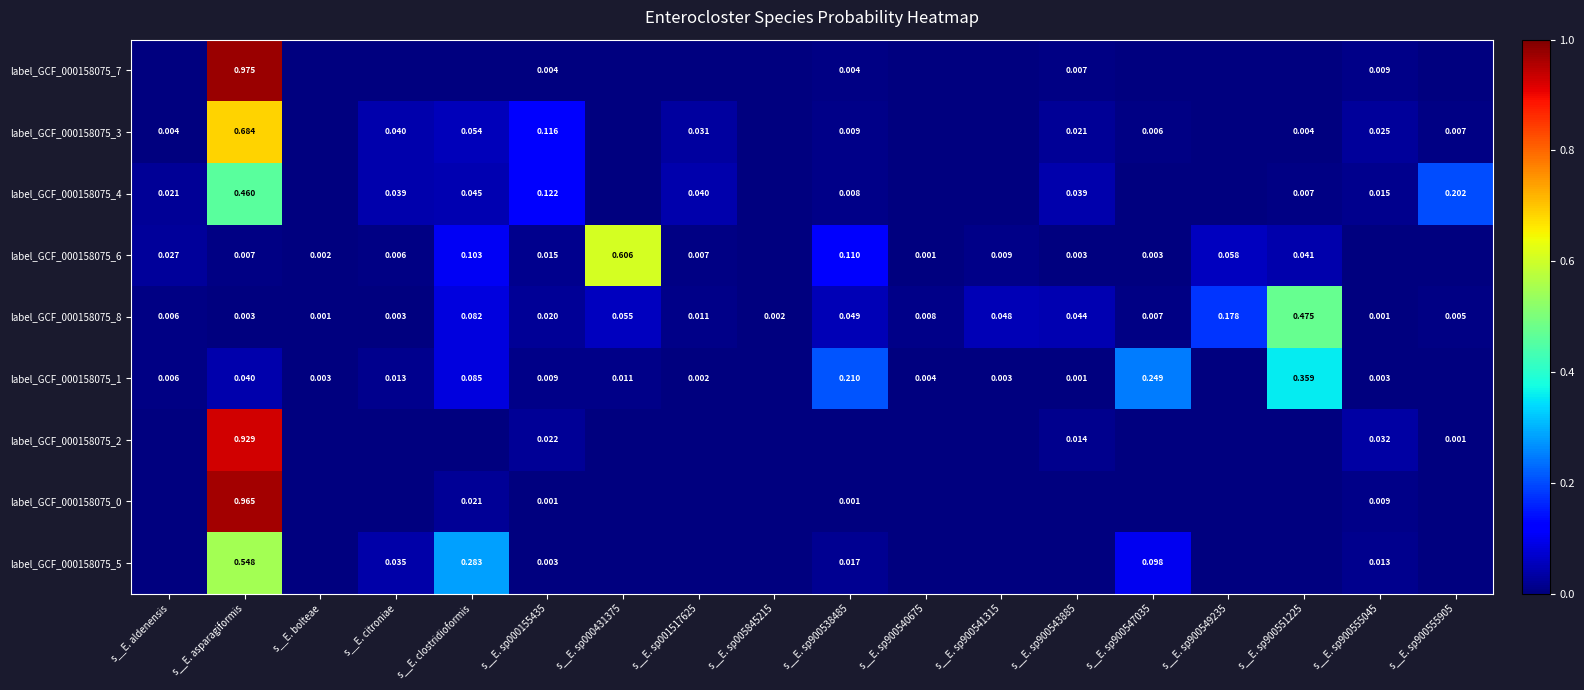

At how many categories does at least one series exceed 0?

18